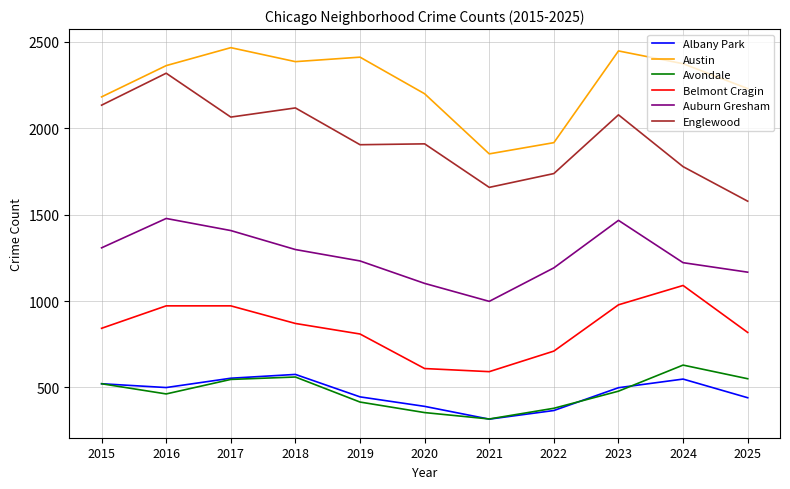

What is the greatest value displayed?

2467